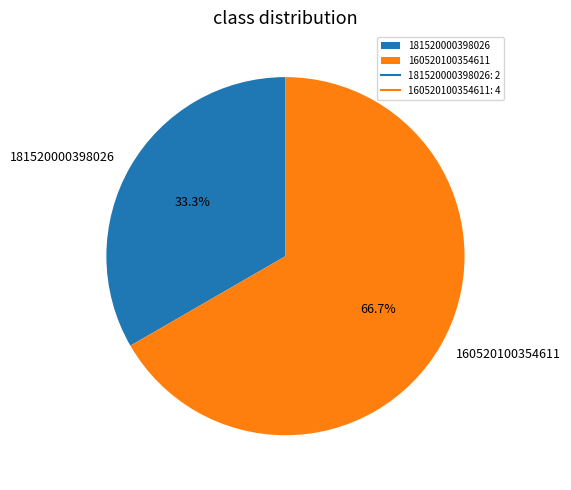

To the nearest percent, what is the average slice percentage?

50%